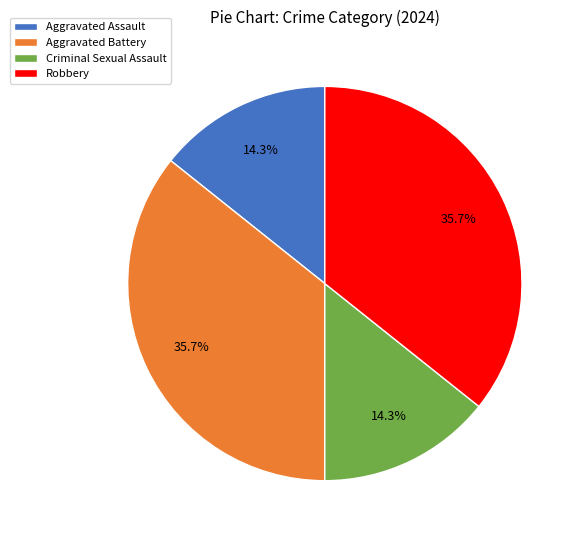

Is it true that Aggravated Battery is 36% of the pie?

True